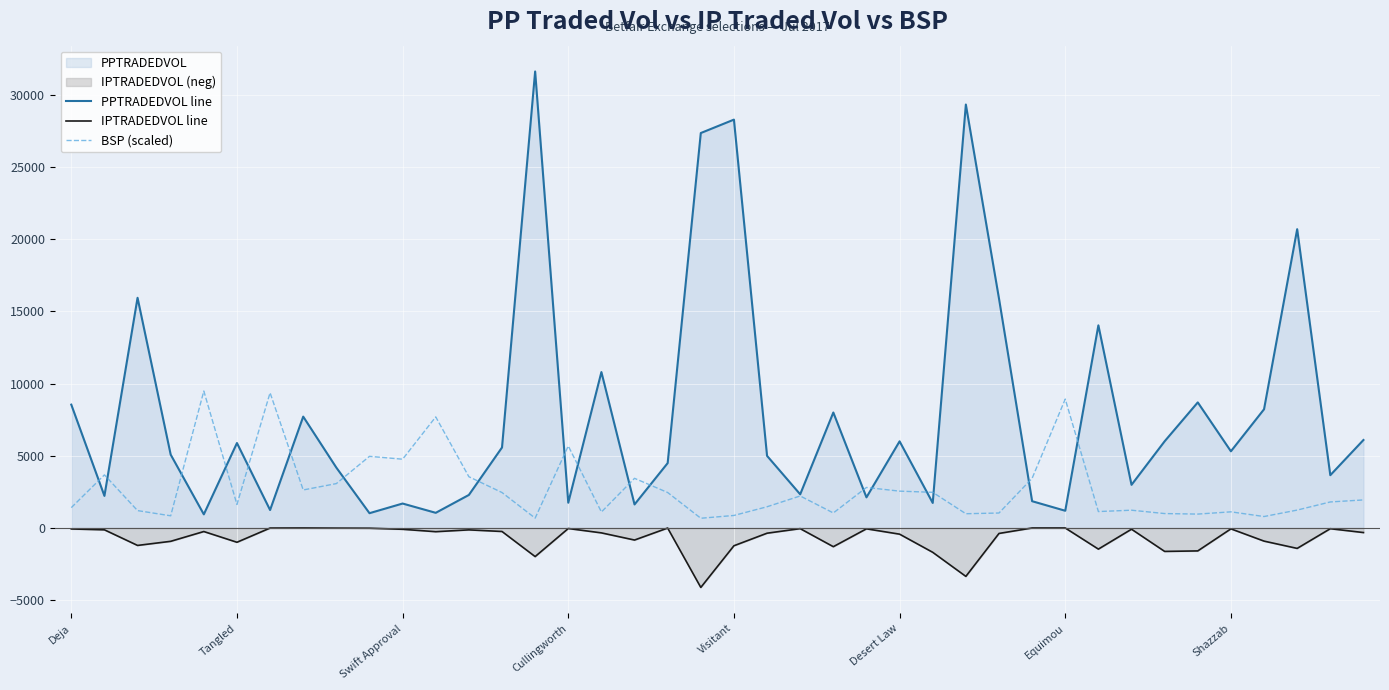

The IPTRADEDVOL line series shows -834.5 at 17. True or false?

True